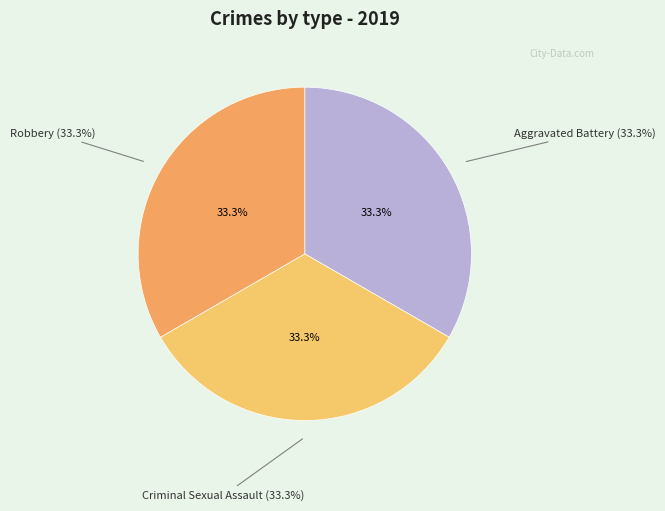

Which category has the biggest portion of the pie?

Robbery